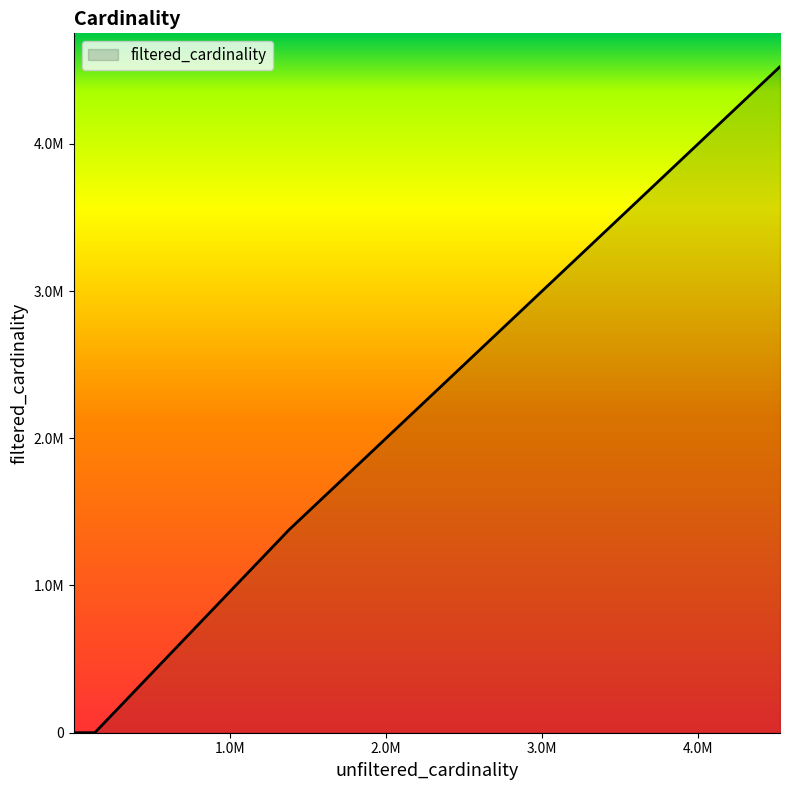

What is the difference between the maximum and minimum values?

4523929